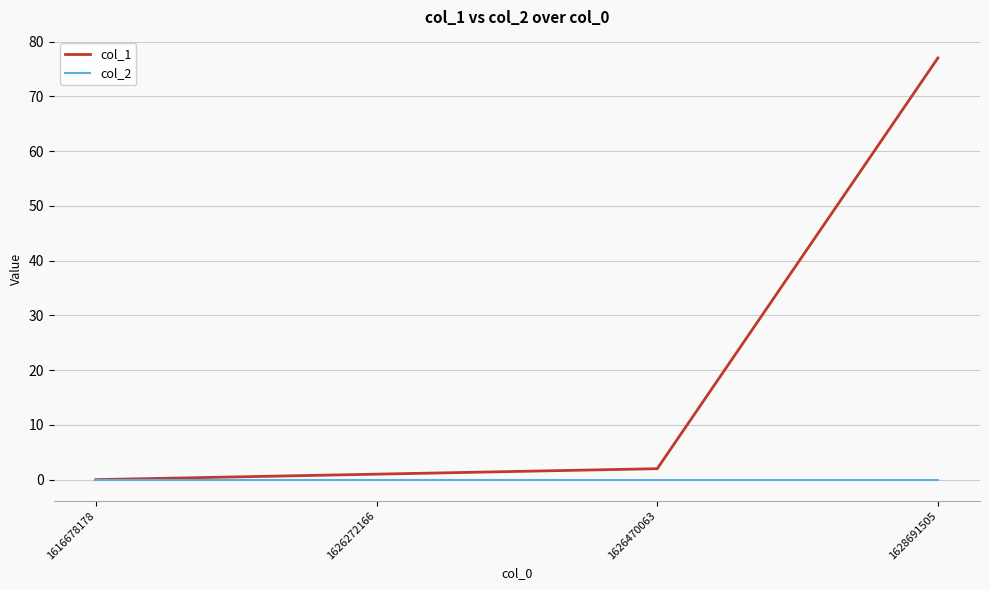

Is the value of col_2 at 1616678178 greater than the value of col_1 at 1628691505?

No